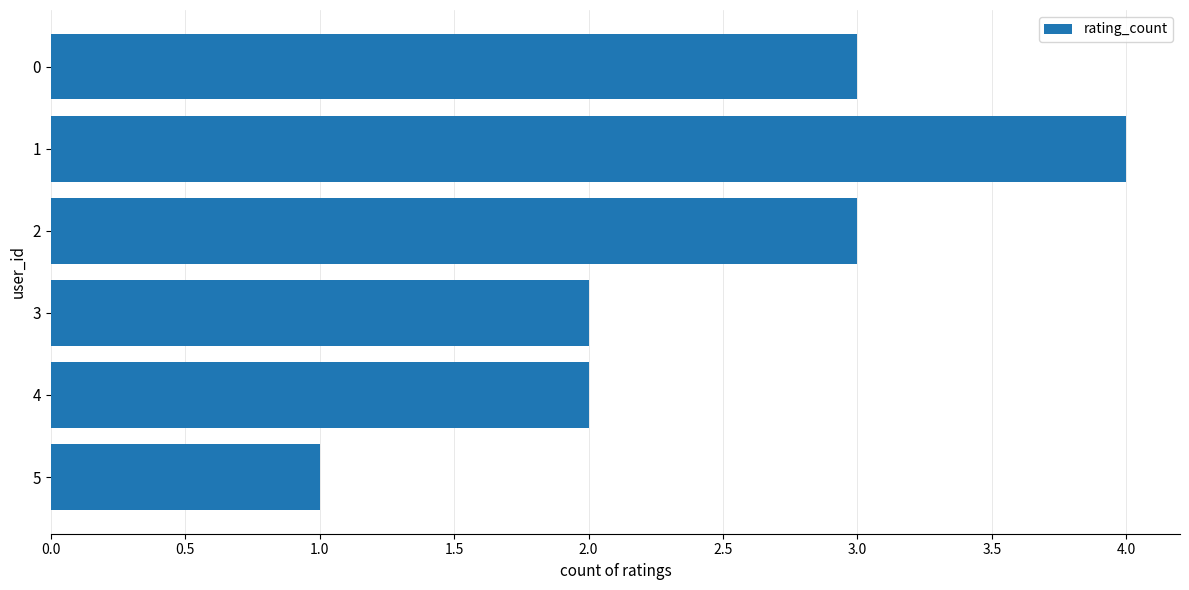

What is the maximum value shown in the chart?

4